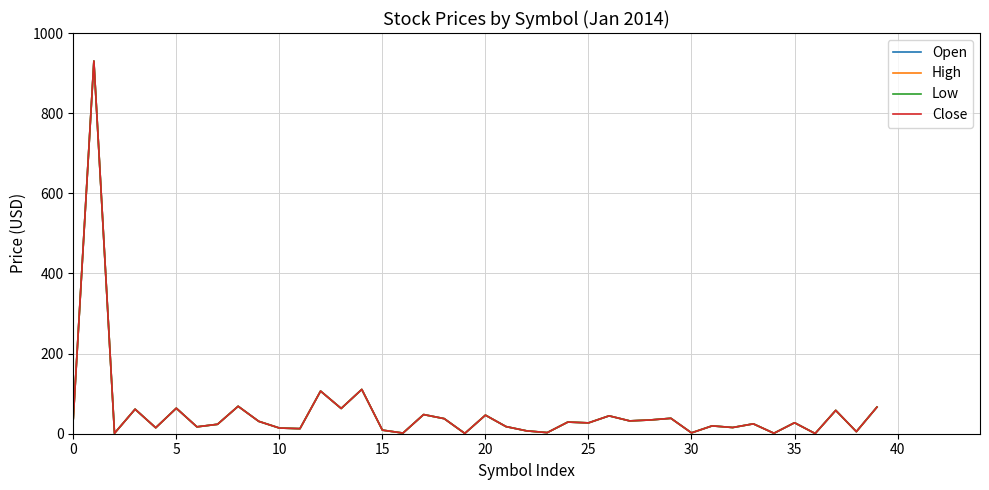

How many lines are shown in the chart?

4